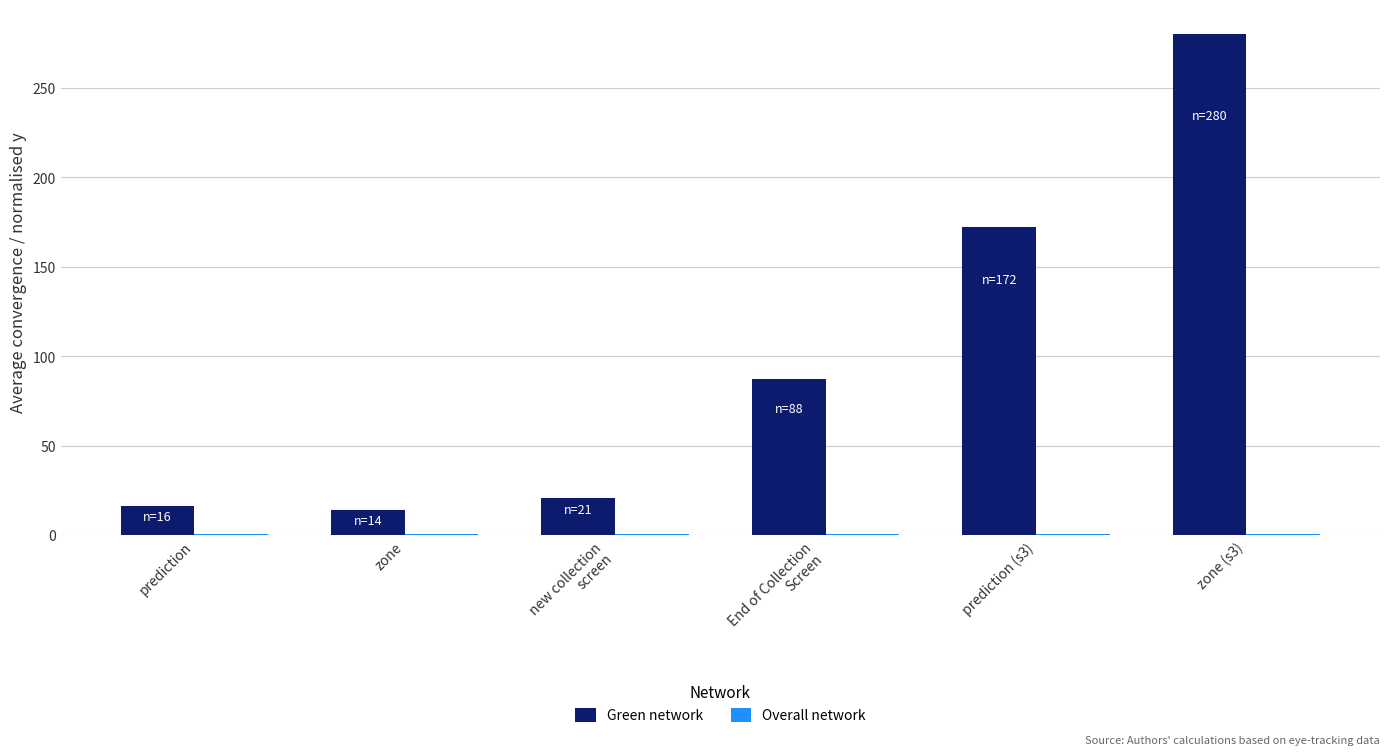

The value of Green network at zone is 24.1. True or false?

False